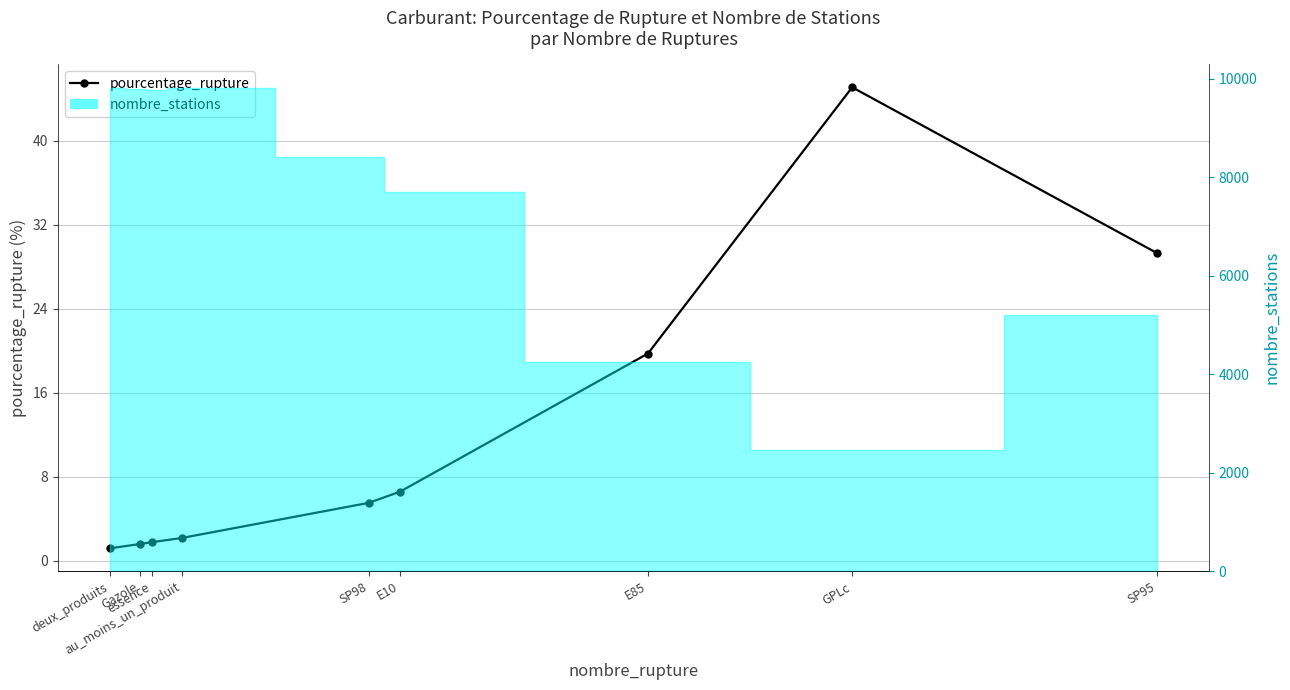

Rank the categories by value from lowest to highest.

deux_produits, Gazole, essence, au_moins_un_produit, SP98, E10, E85, SP95, GPLc